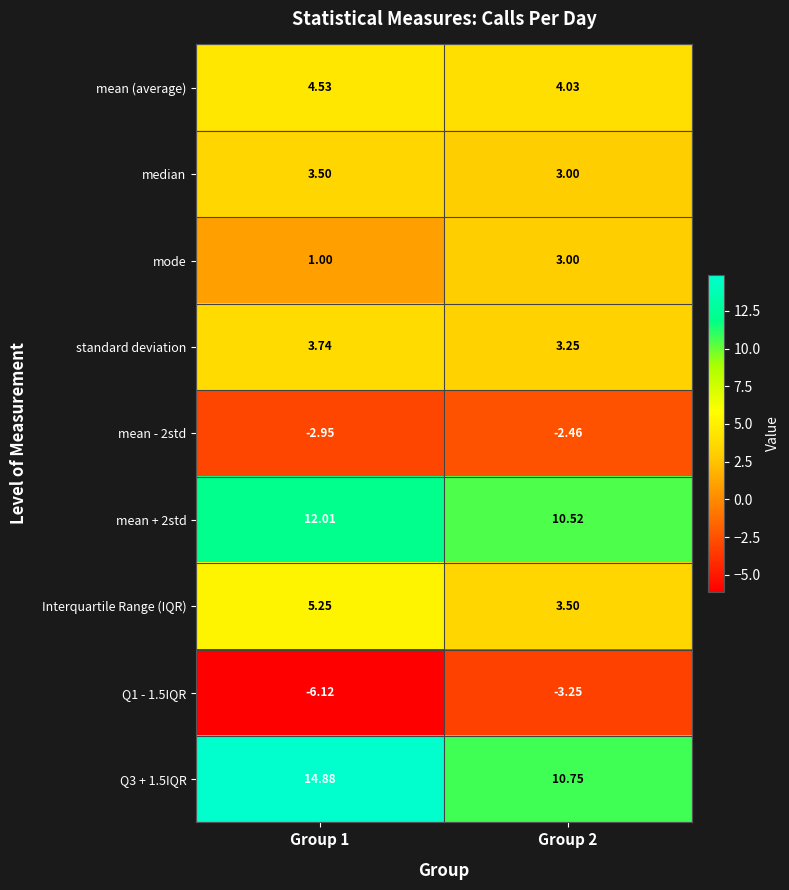

How many distinct data groups are displayed?

9